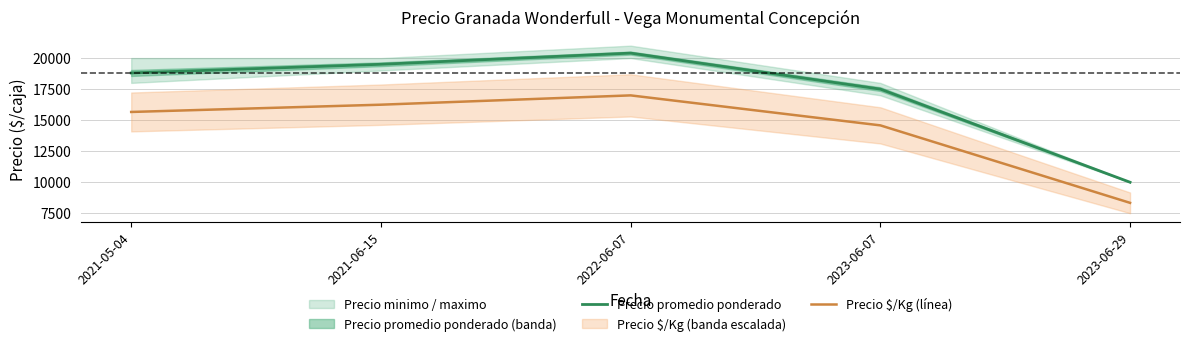

Is the value of Precio promedio ponderado at 2022-06-07 greater than the value of Precio $/Kg (línea) at 2023-06-29?

Yes